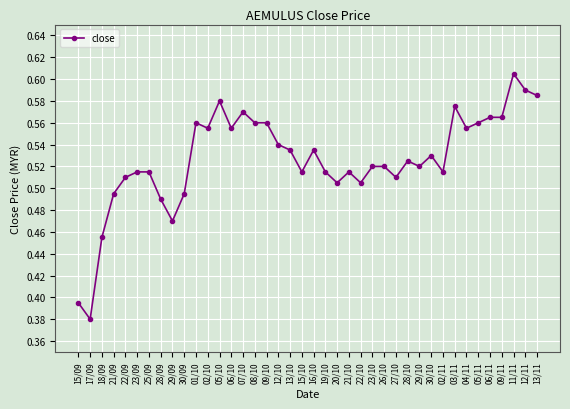

How many distinct data groups are displayed?

1